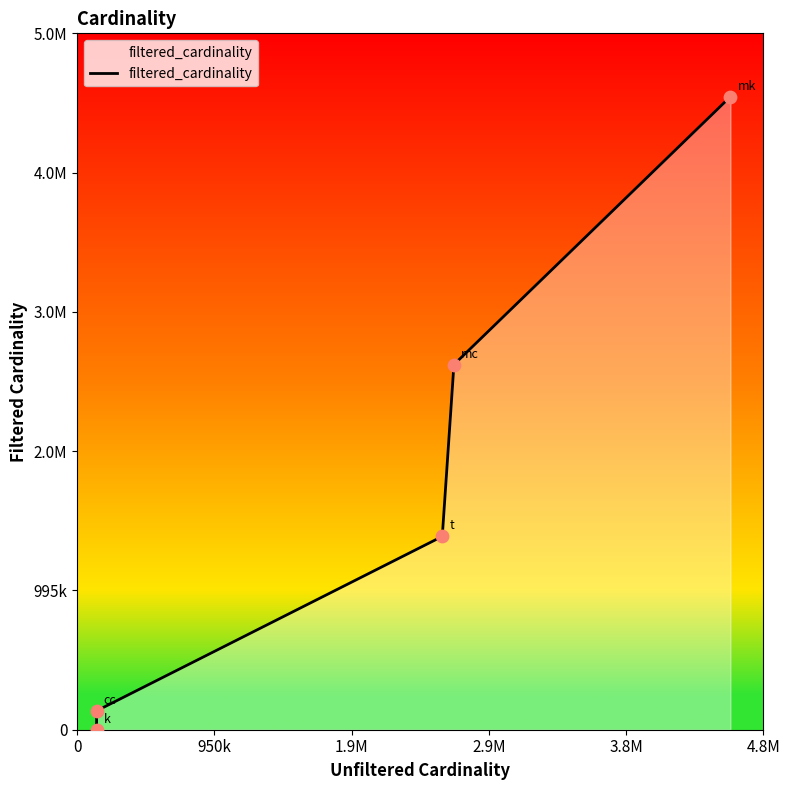

Is this an area chart (filled region under the line)?

Yes